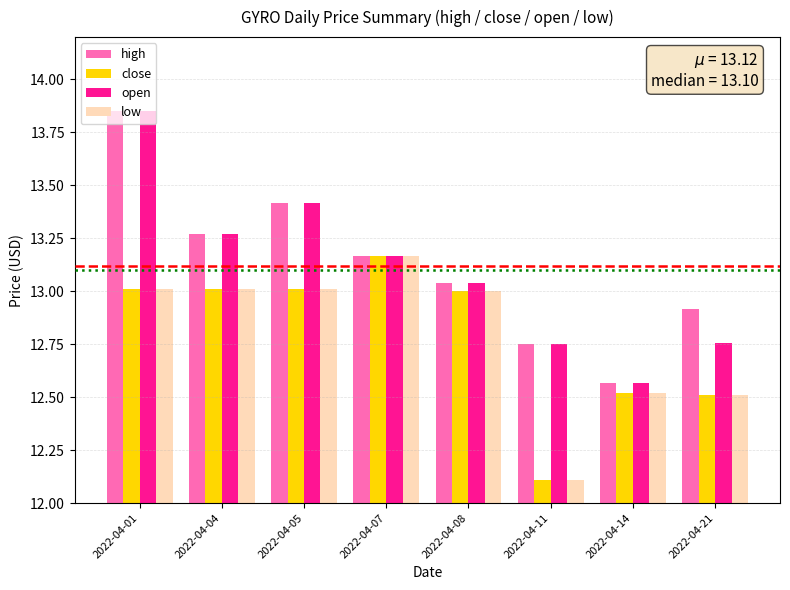

At which label does high reach its minimum?

2022-04-14